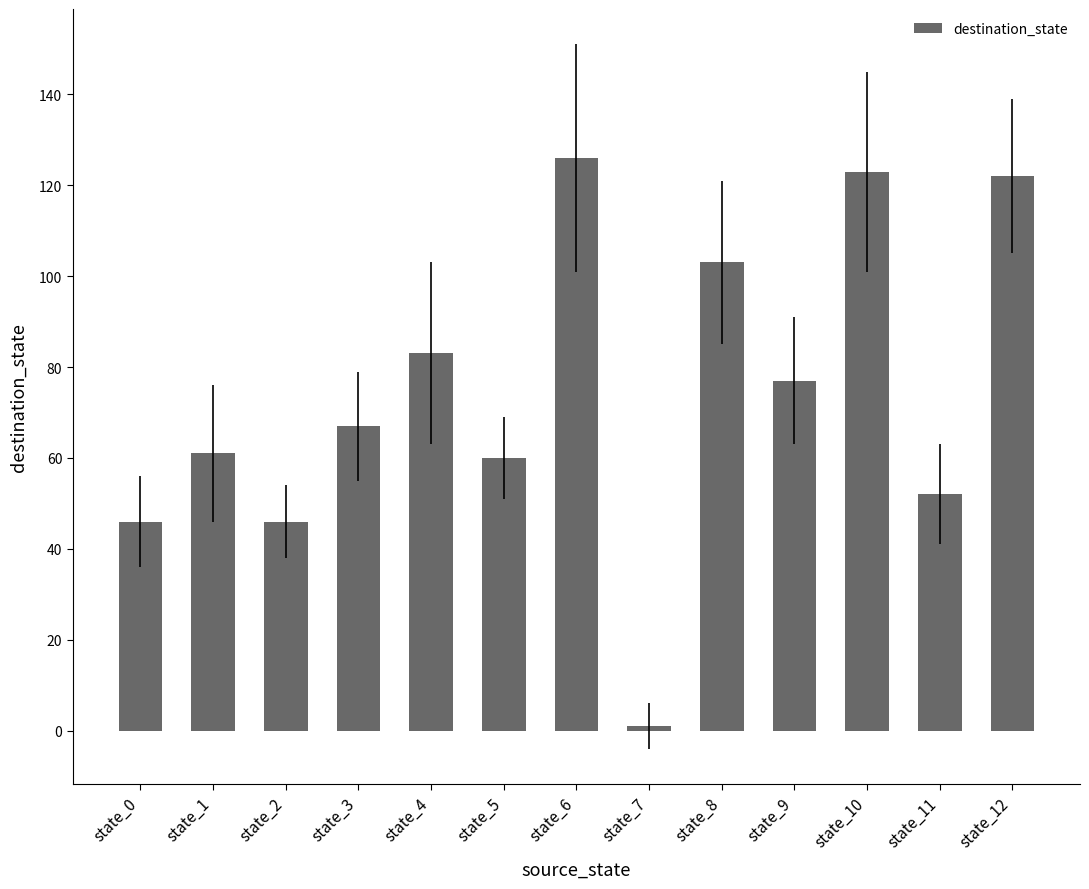

The value at state_2 is 77. True or false?

False